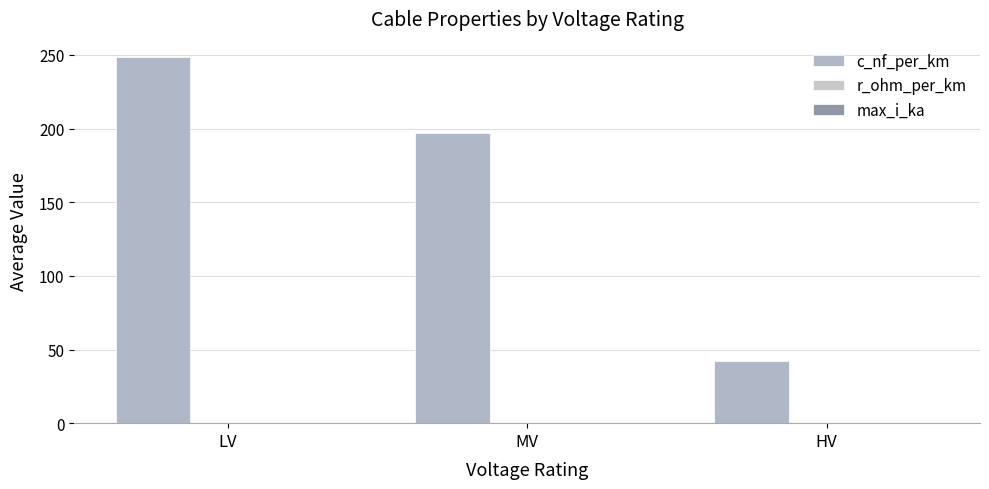

How many distinct data groups are displayed?

3